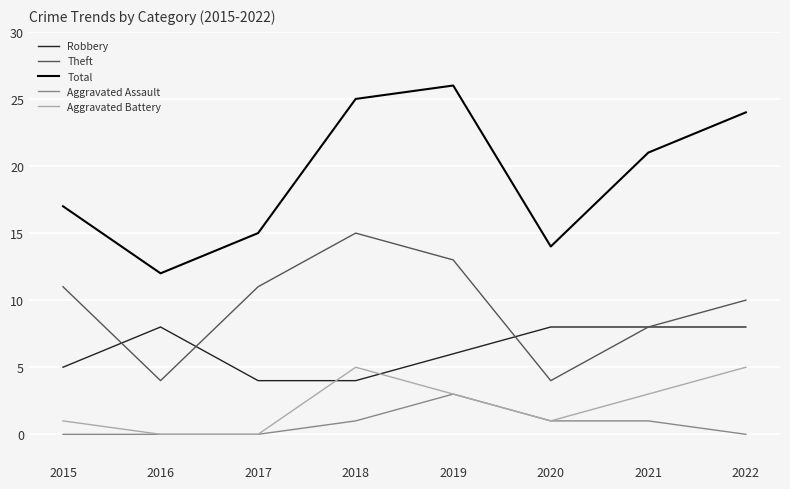

Where is Robbery nearest to the value 6?

2019